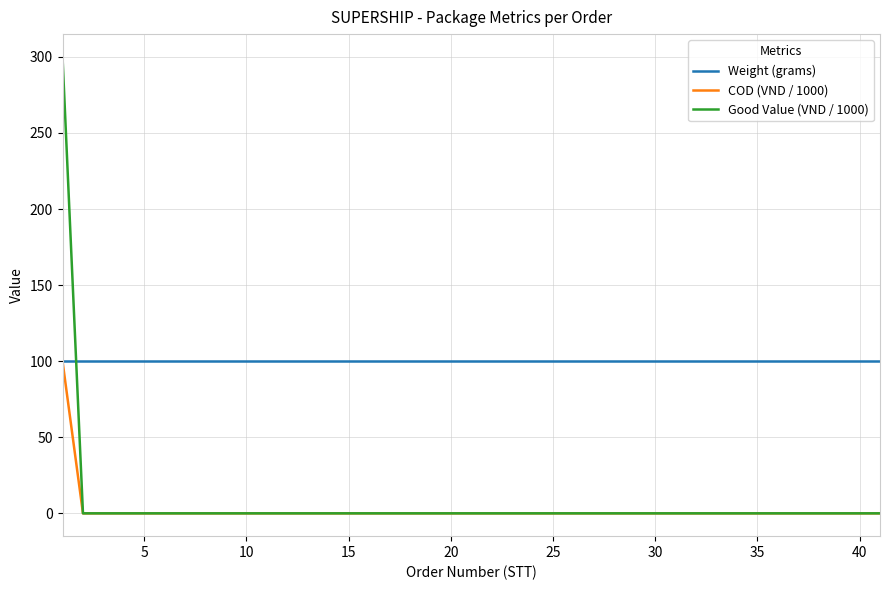

Which series ends up on top after the final intersection of Weight (grams) and Good Value (VND / 1000)?

Weight (grams)